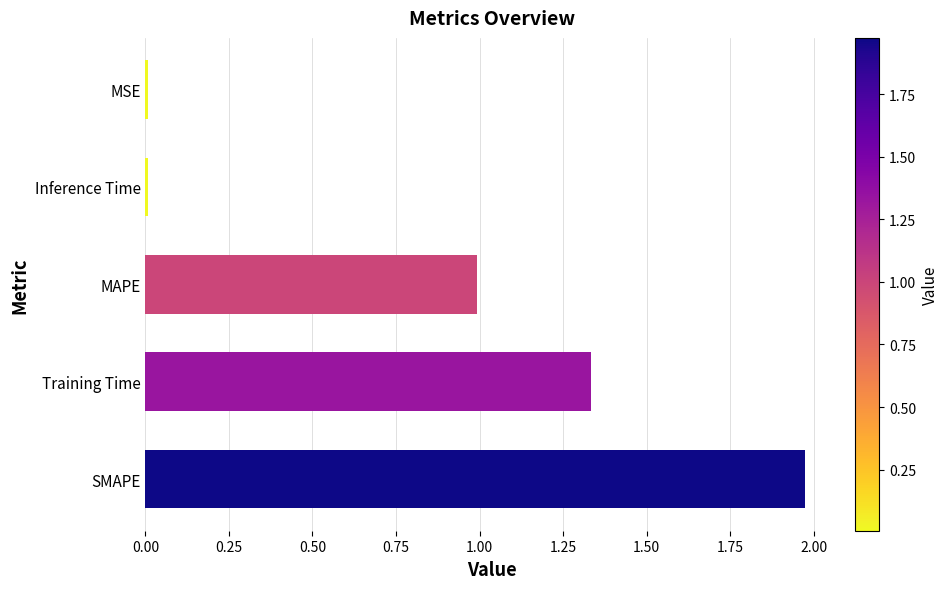

What value does the data have at MAPE?

1.0